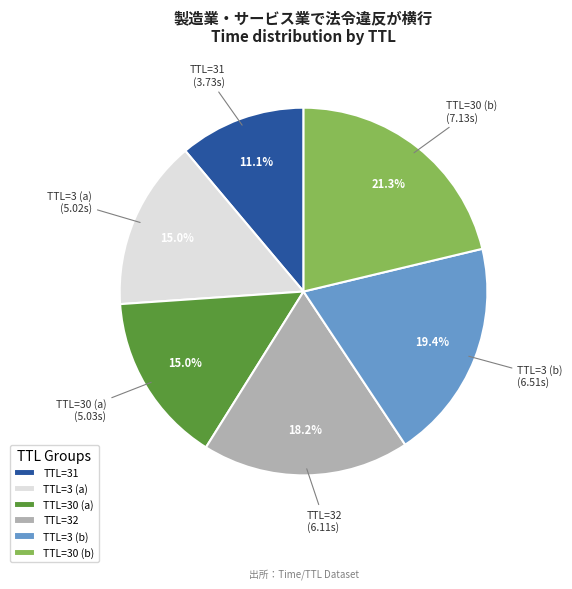

Between TTL=3 (a) and TTL=30 (b), which is larger?

TTL=30 (b)